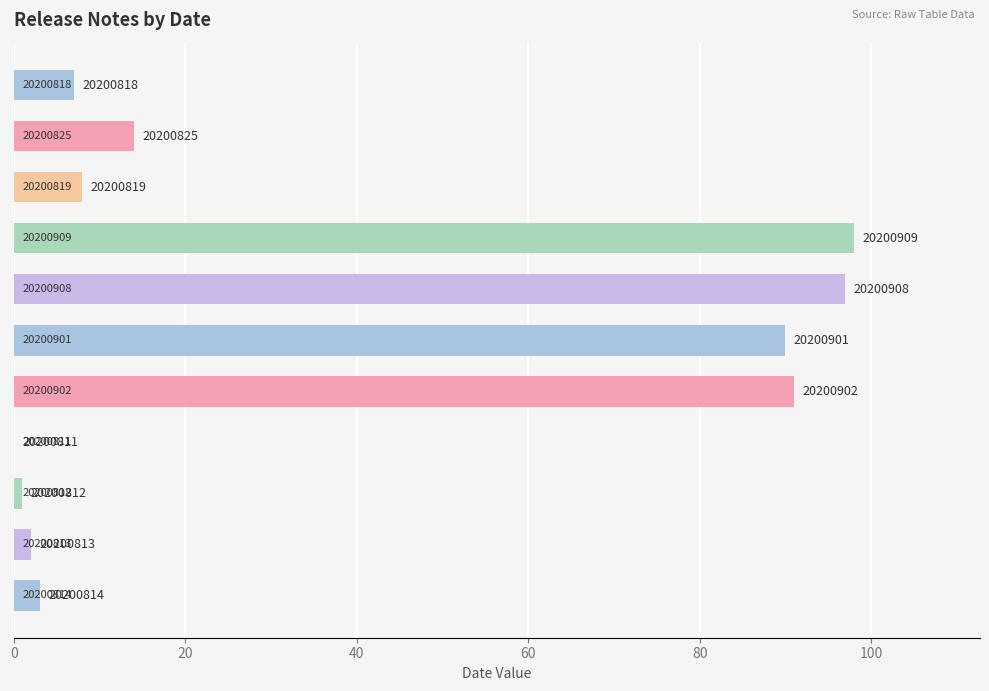

Are the bars horizontal?

Yes